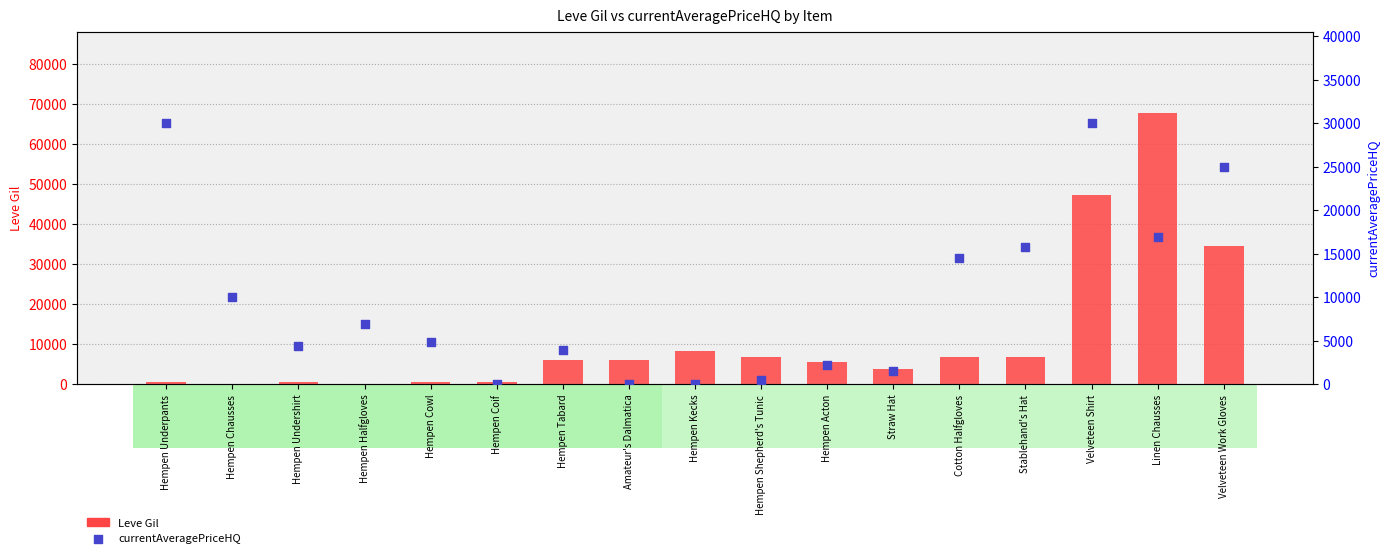

What is the total value across all series at Straw Hat?

5282.5